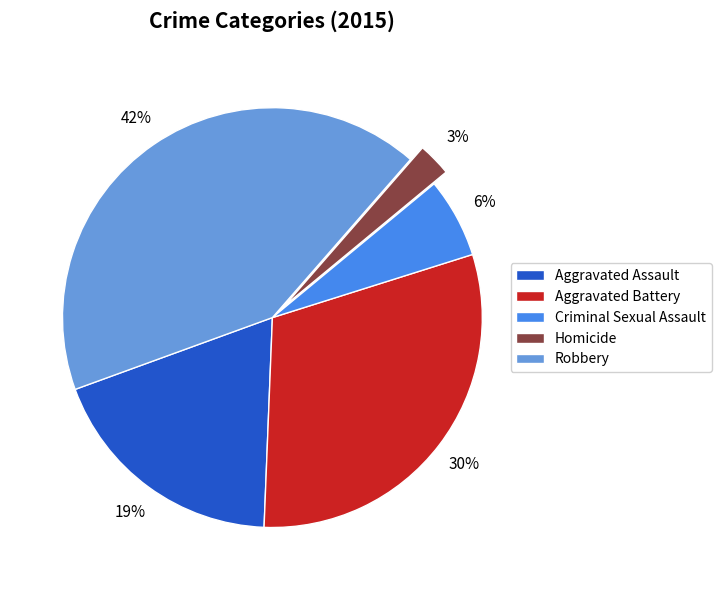

Combined, do Criminal Sexual Assault and Aggravated Battery account for over 50%?

No